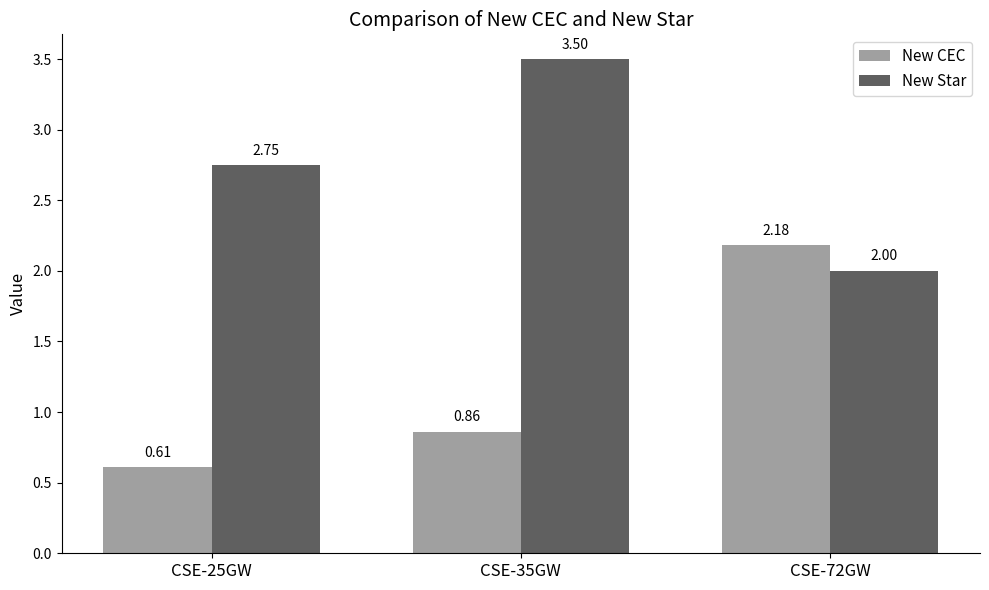

How many categories are shown in the chart?

3